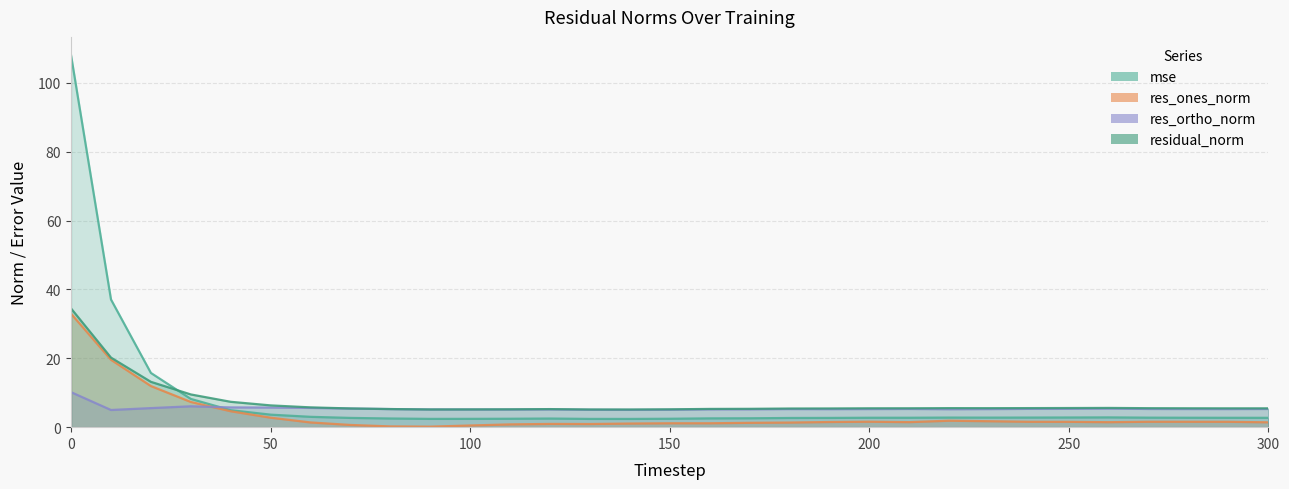

What is the difference between the maximum and minimum values in the res_ortho_norm series?

5.2